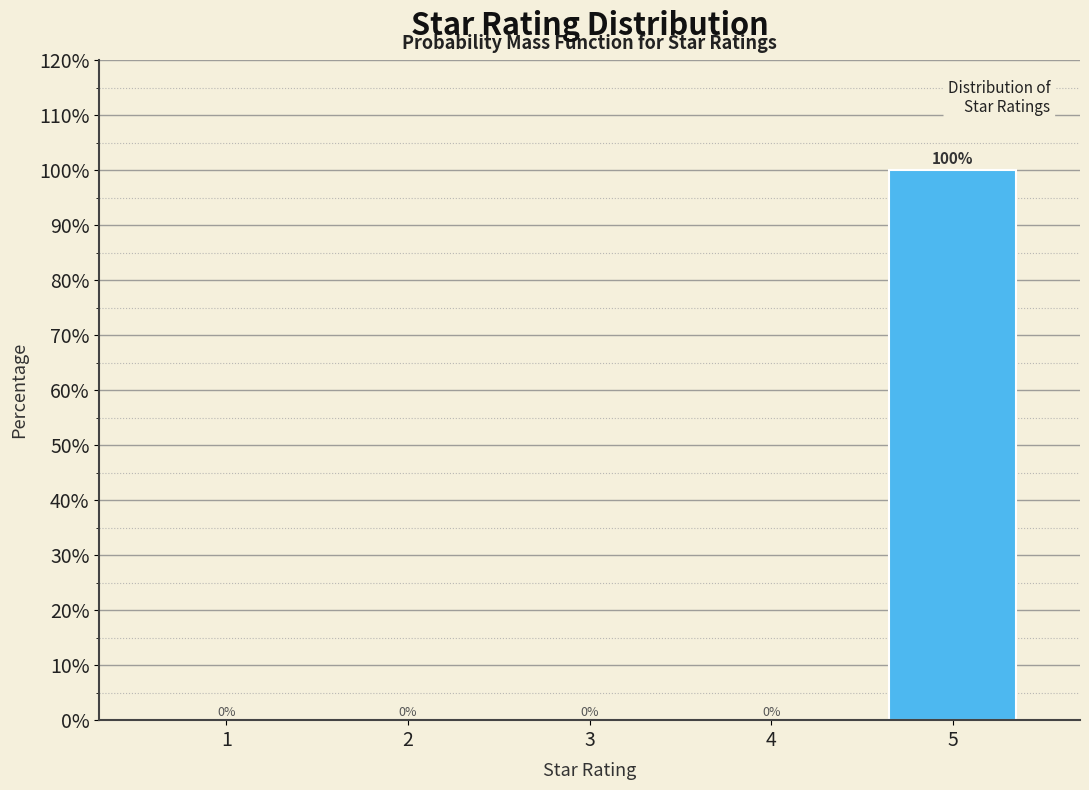

Reading right to left, extract all data points from this chart.

5=100	4=0	3=0	2=0	1=0